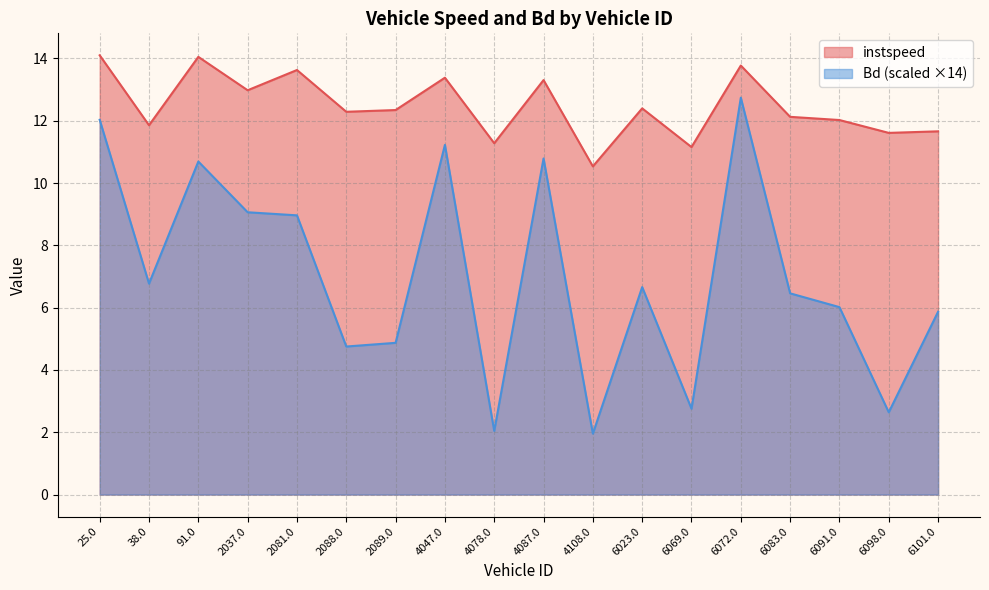

At which label does instspeed reach its minimum?

4108.0